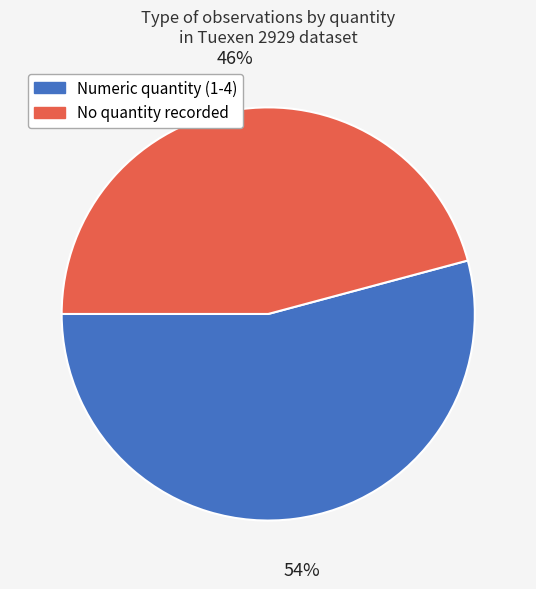

To the nearest percent, what portion does No quantity recorded represent?

46%